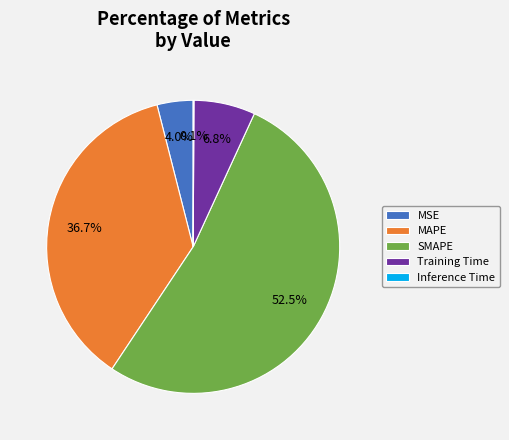

Which has a higher value, Training Time or MSE?

Training Time